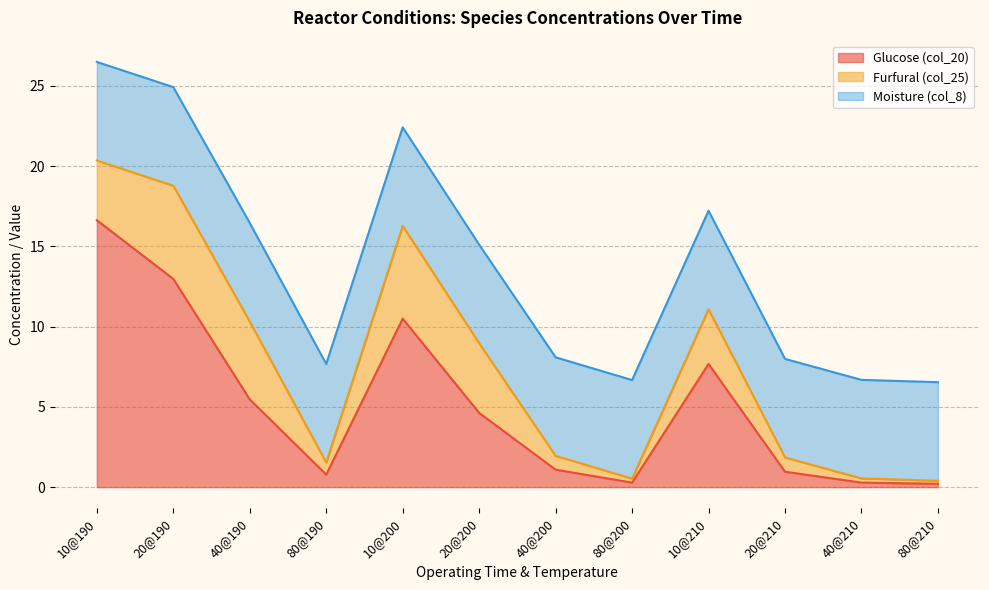

The value of Furfural (col_25) at 80@190 is 0.8. True or false?

True